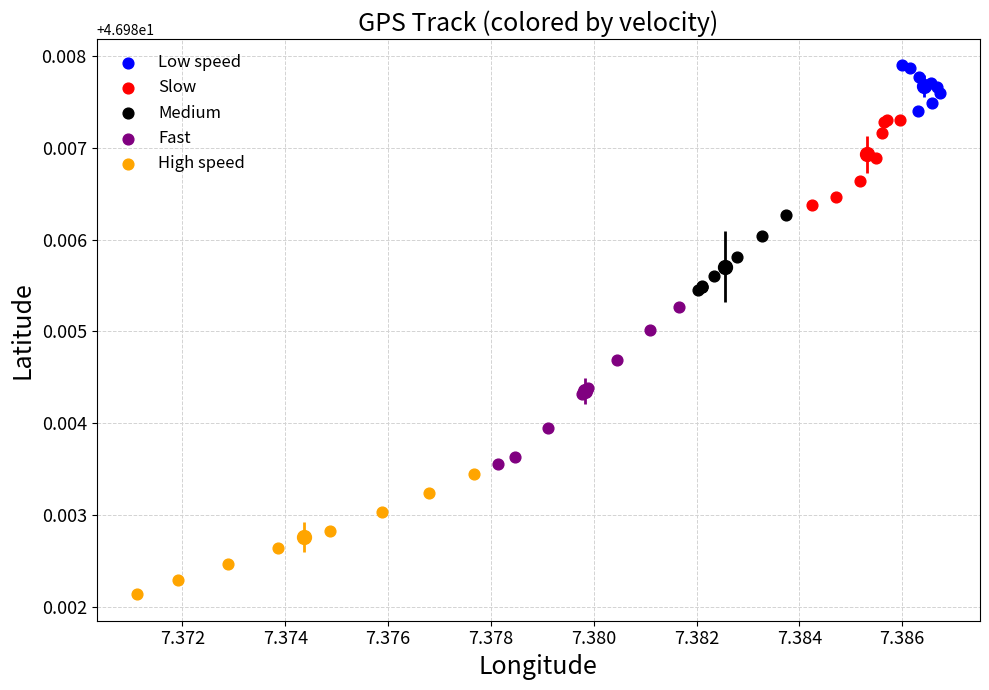

Which series contains the lowest Y value?

High speed